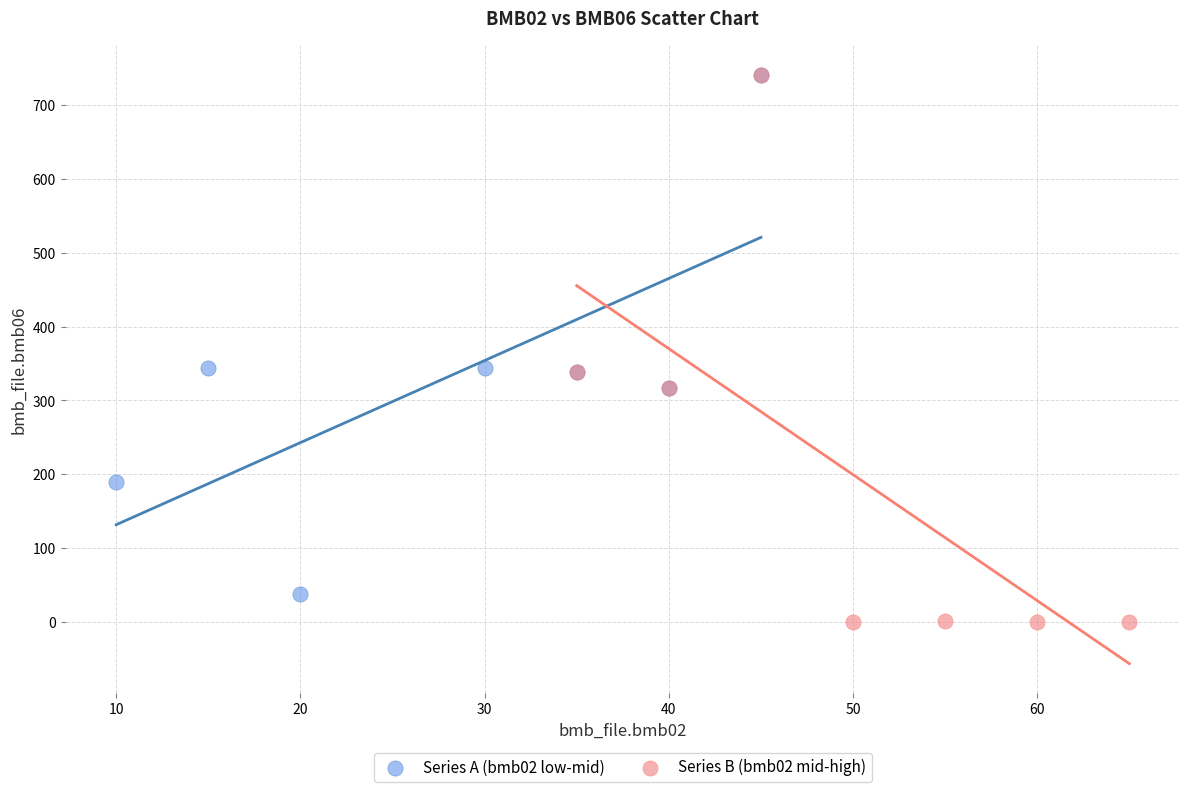

Which series reaches the minimum Y coordinate?

Series B (bmb02 mid-high)